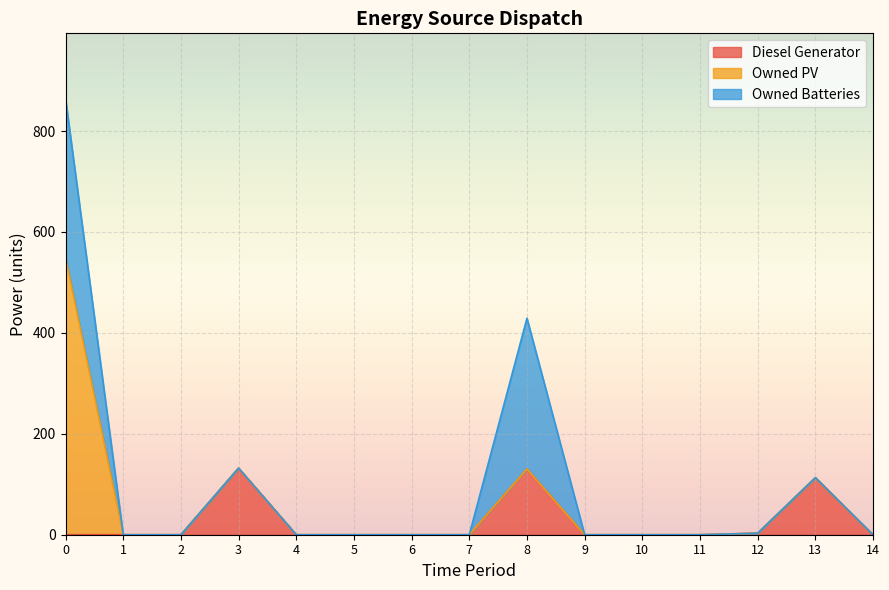

What is the sum of all Owned PV values?

549